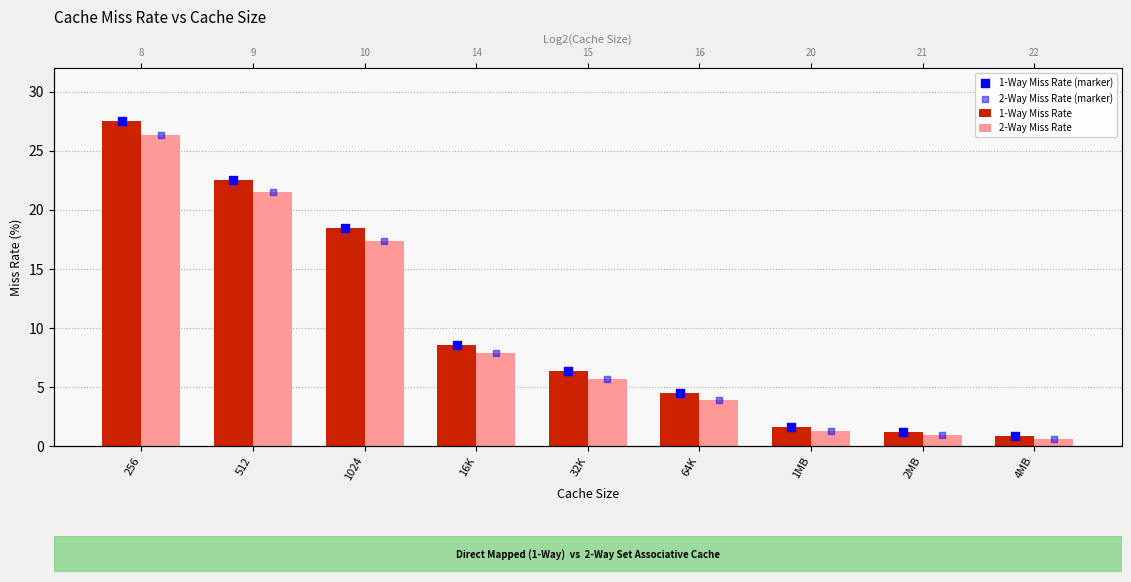

What are all the series names shown in the legend?

1-Way Miss Rate, 2-Way Miss Rate, 1-Way Miss Rate (marker), 2-Way Miss Rate (marker)